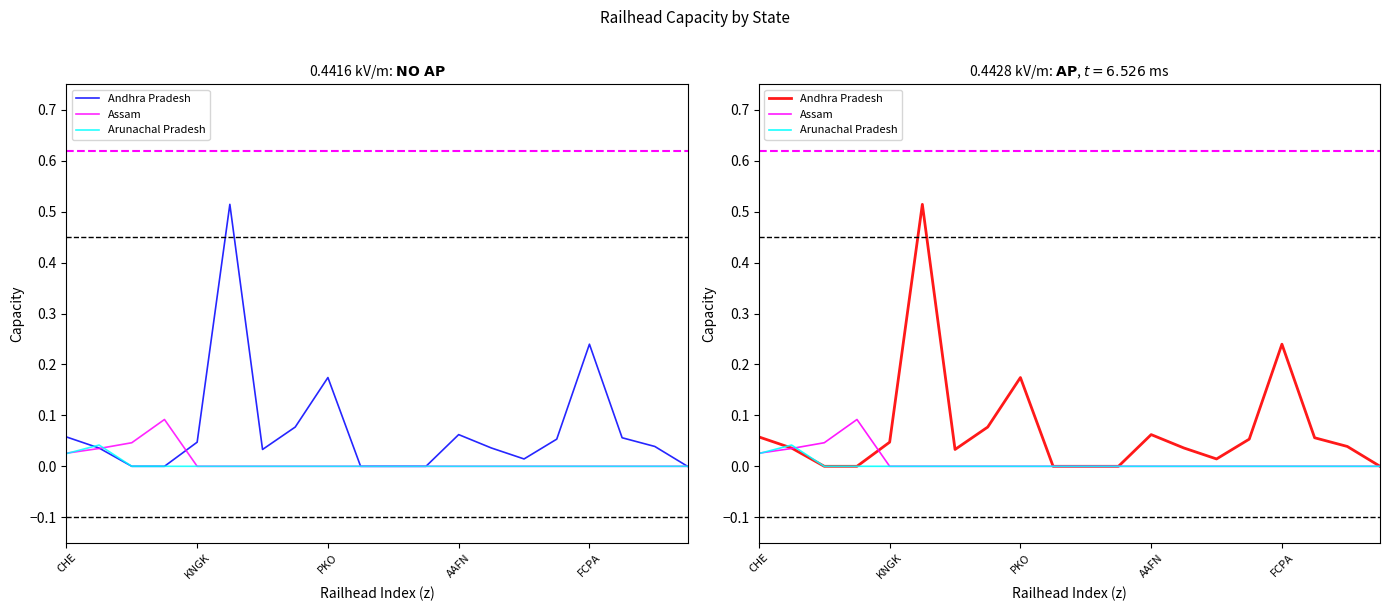

Which series has the widest spread of values?

Andhra Pradesh